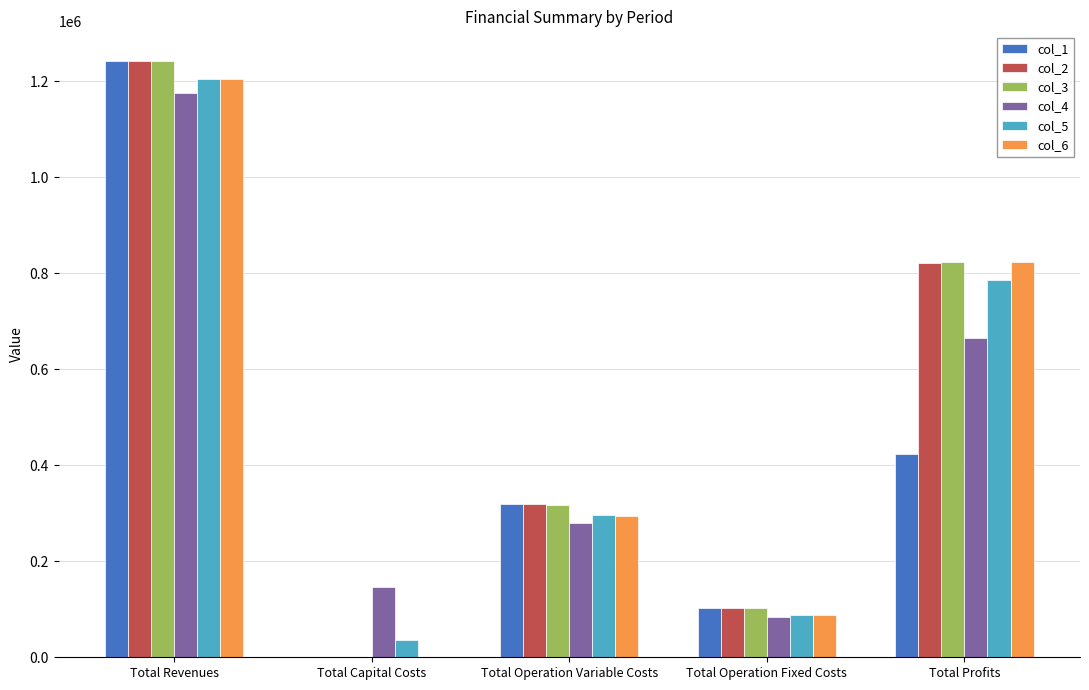

Which series changed the most between Total Operation Fixed Costs and Total Profits?

col_6